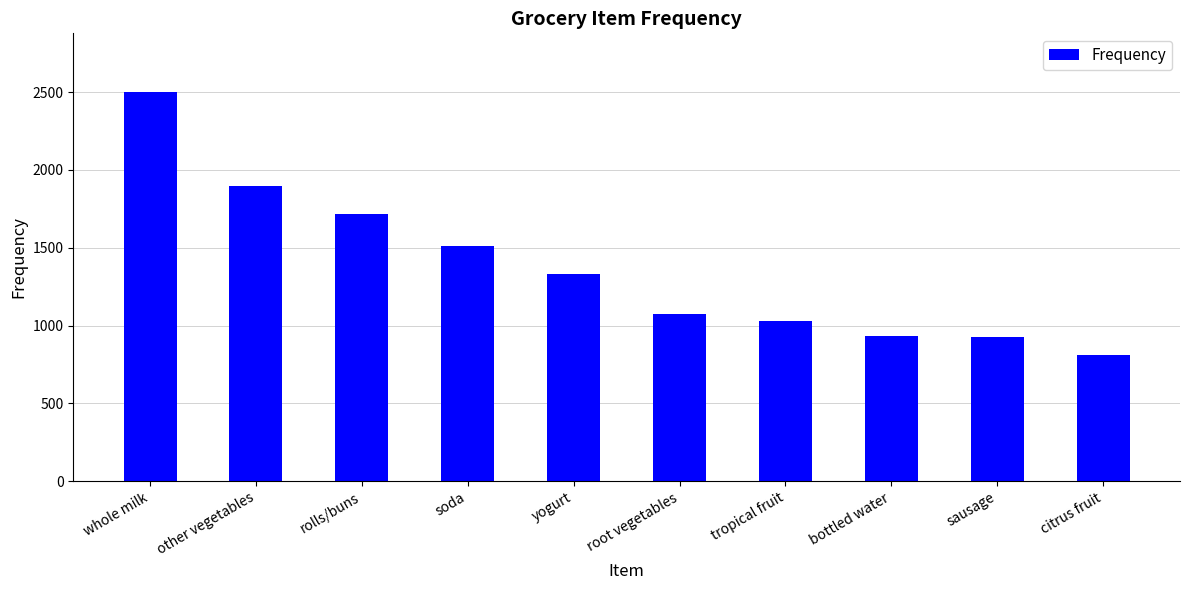

How many distinct data groups are displayed?

1